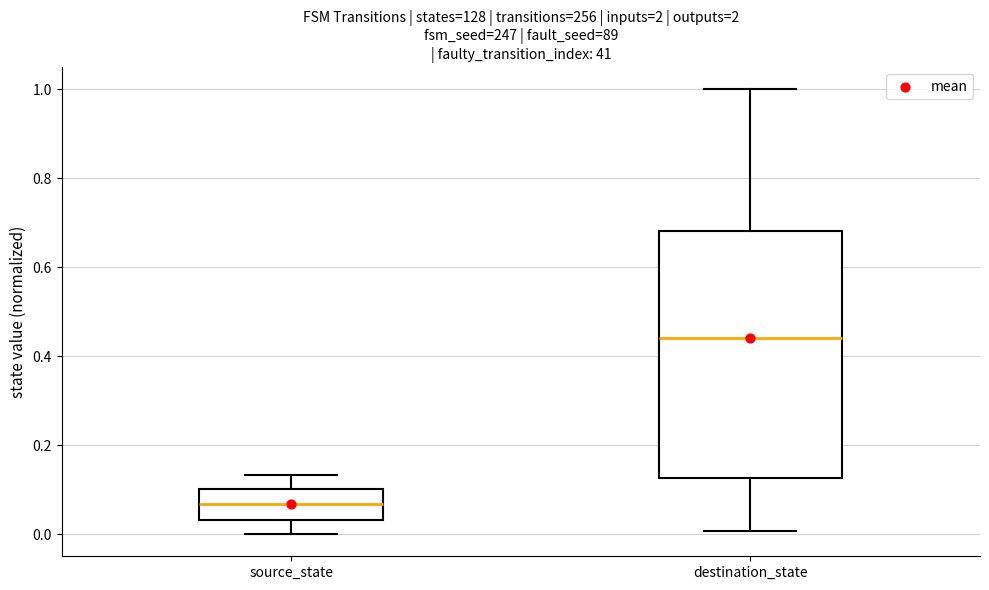

Reading left to right, transcribe this box plot: for each box, give where its median line is, the range the box spans, and where its two whiskers end, as read against the y-axis. The values are not printed on the chart, so give them approximately, as read against the axis.

source_state: median 0.06, box 0.04 to 0.10, whiskers 0.00 to 0.14
destination_state: median 0.44, box 0.12 to 0.68, whiskers 0.00 to 1.00